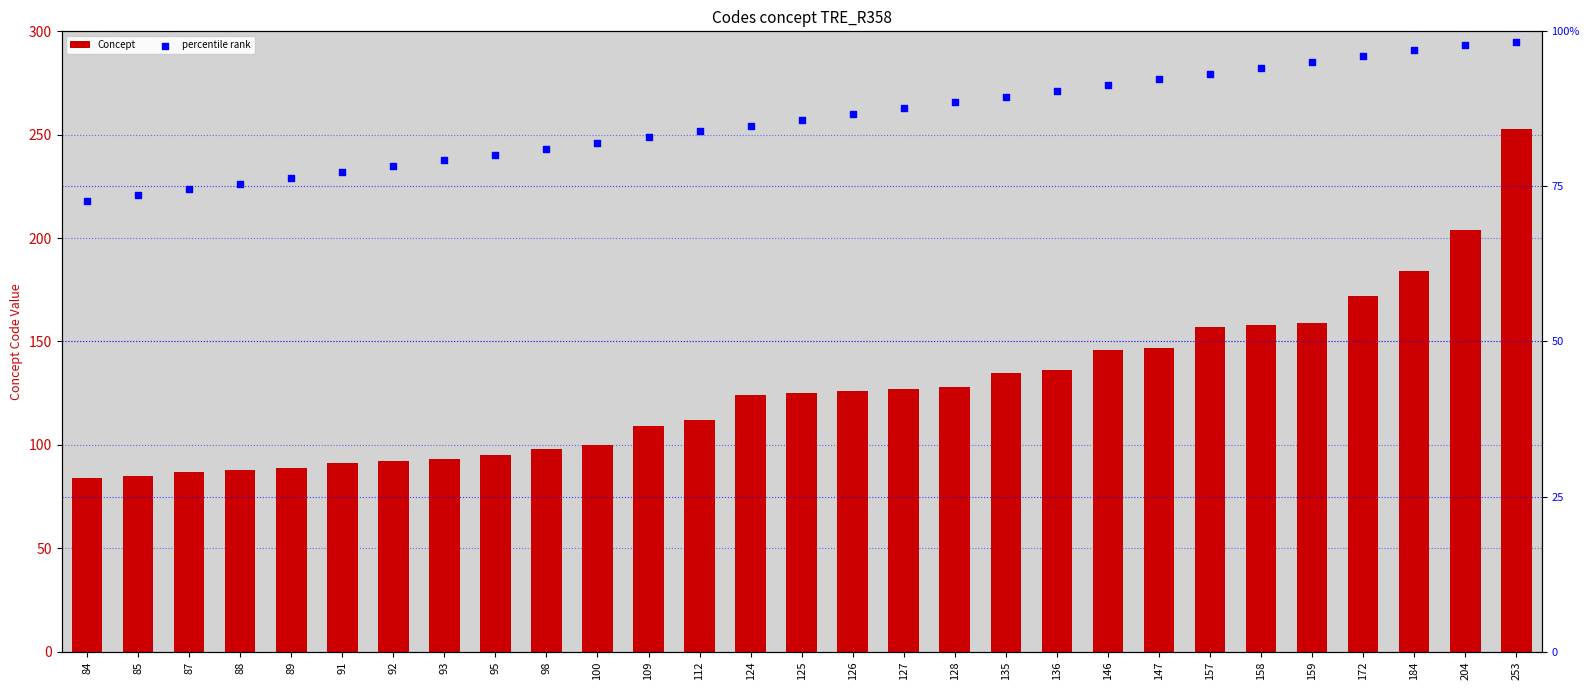

What are all the series names shown in the legend?

Concept, percentile rank